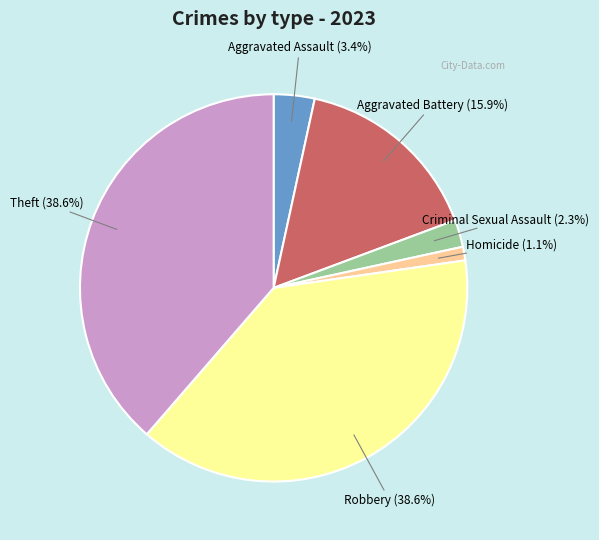

Is there a majority slice in this chart?

No